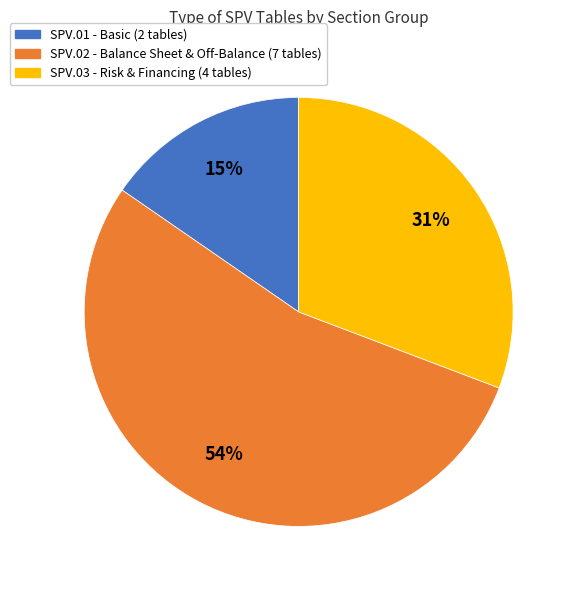

What percentage is the SPV.02 - Balance Sheet & Off-Balance (7 tables) slice, to the nearest percent?

54%